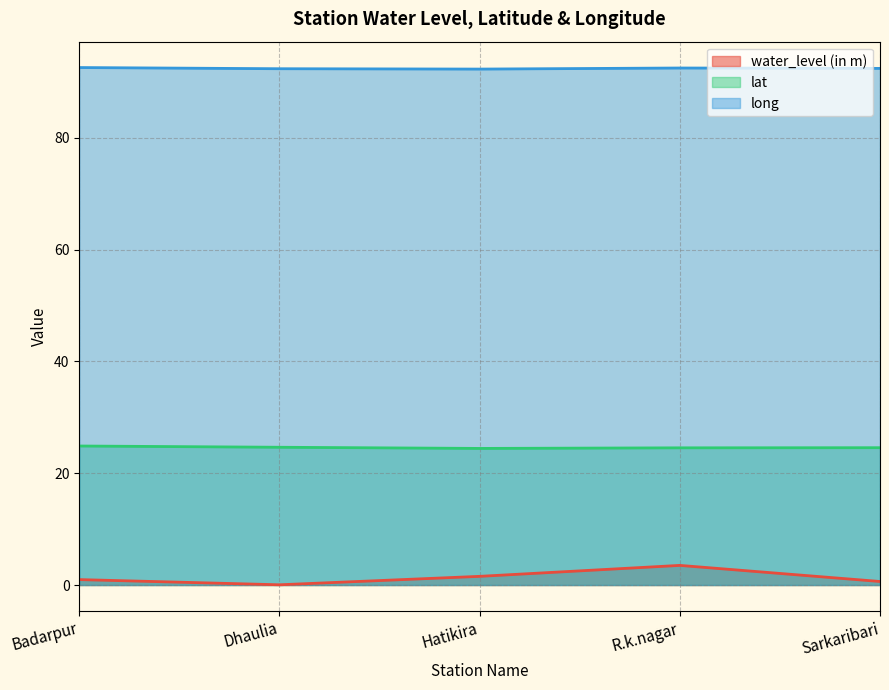

The long series shows 24.1 at Hatikira. True or false?

False